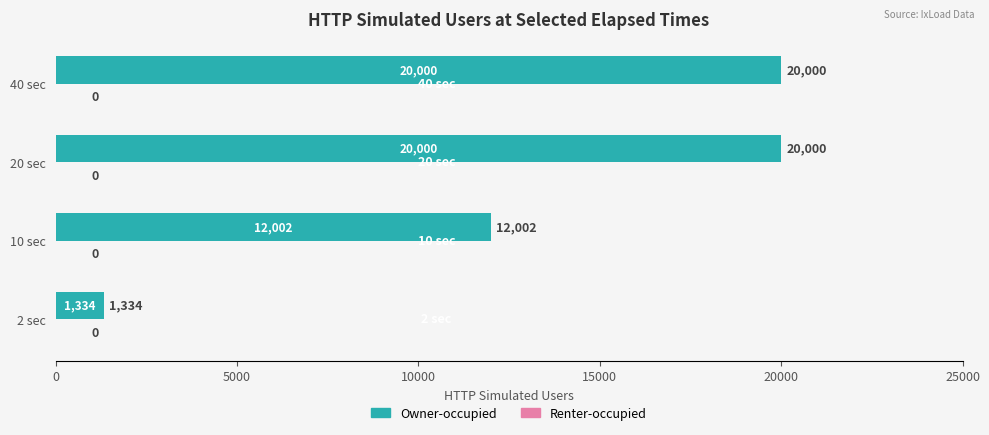

The chart shows a value of 20000 at 40 sec. True or false?

True